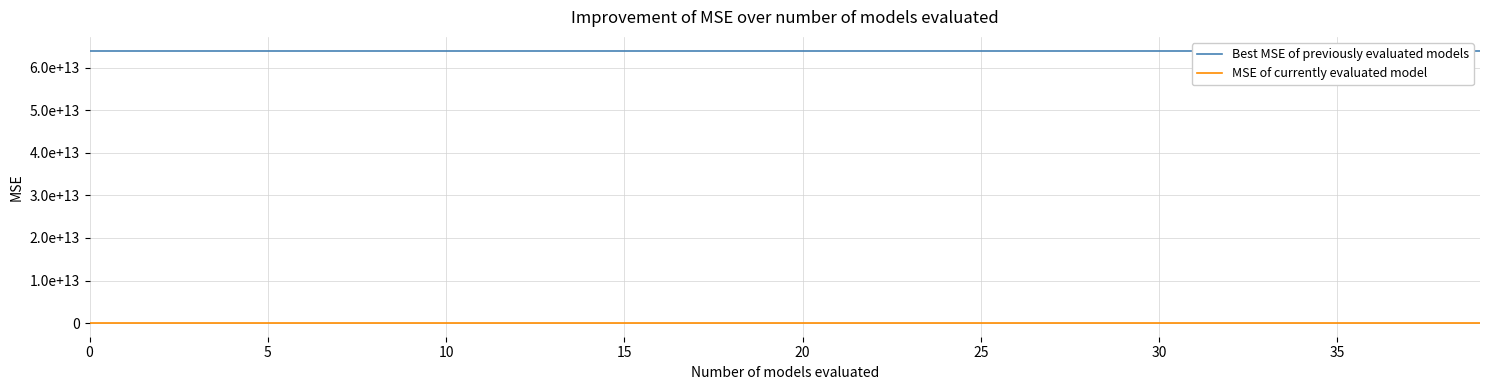

At which label is Best MSE of previously evaluated models closest to 63999998092651?

5